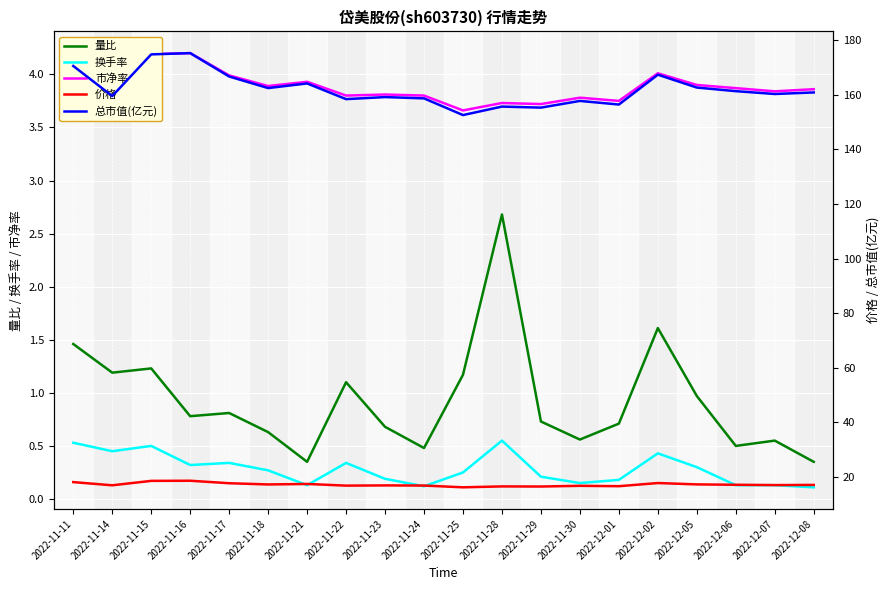

What is the label of the 9th point from the left?

2022-11-23